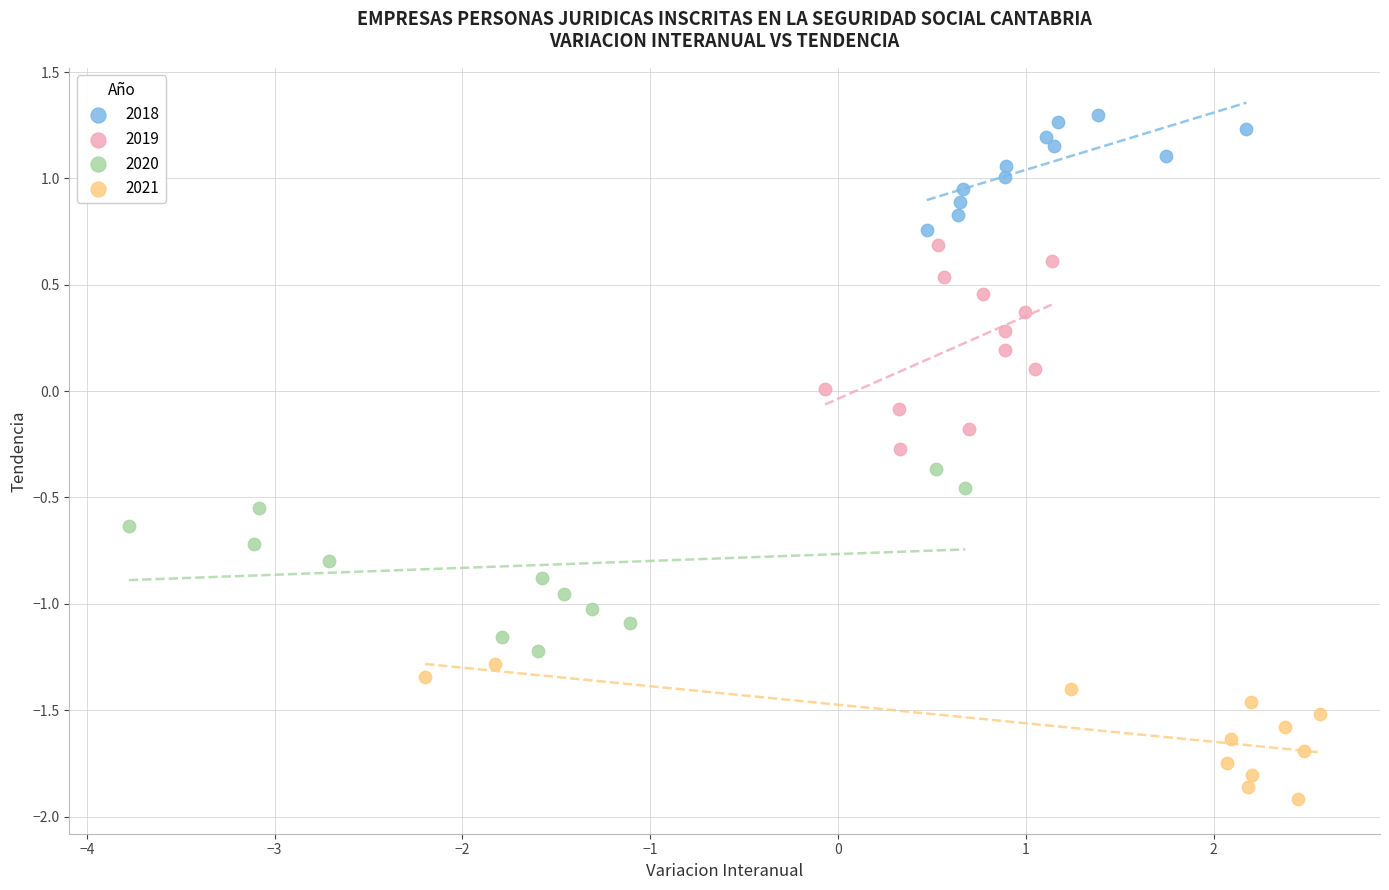

Which series reaches the maximum Y coordinate?

2018